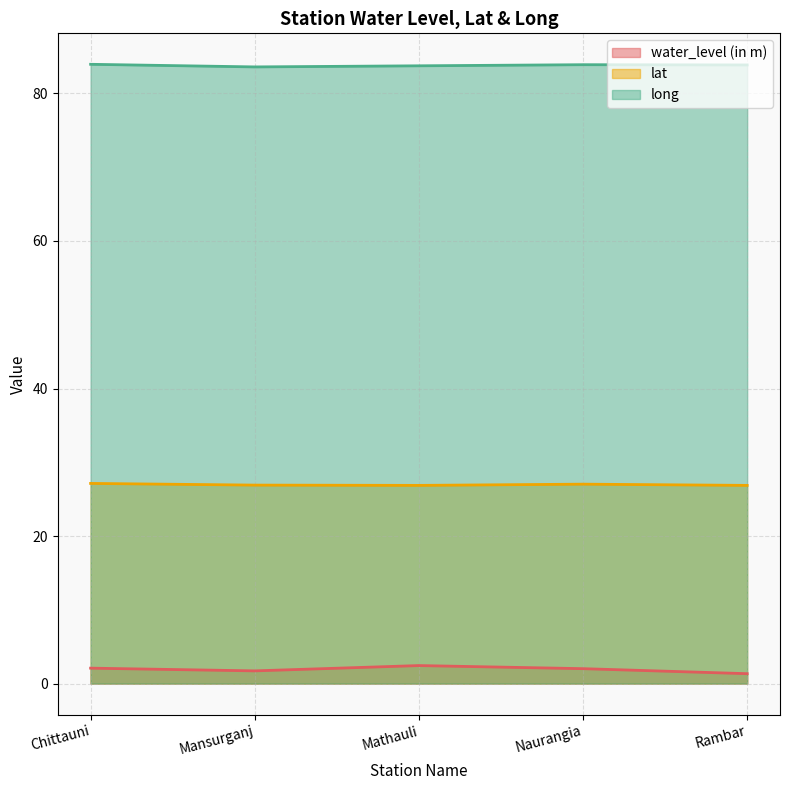

True or false: lat has a value of 39.4 at Chittauni.

False